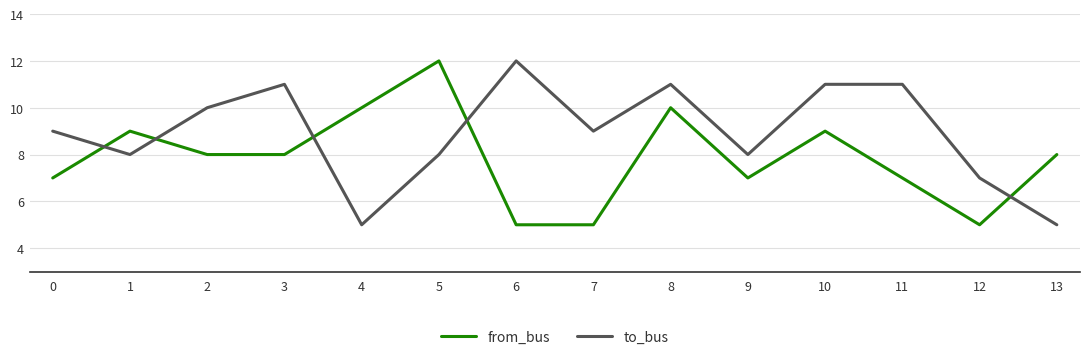

At which label does from_bus reach its peak?

5